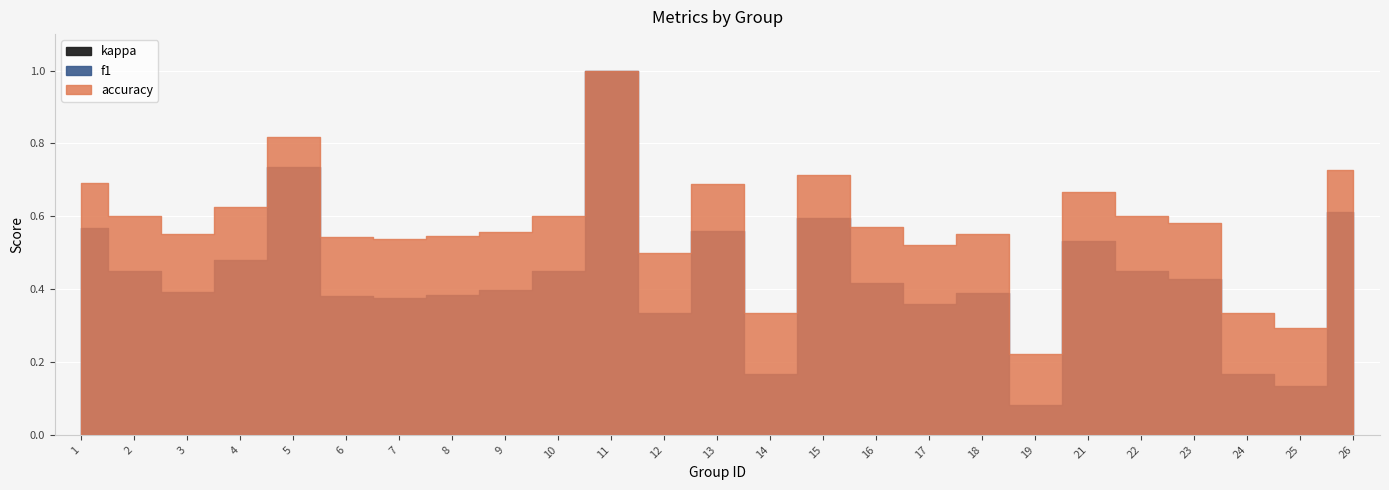

List the series in order of their overall mean, highest first.

accuracy, f1, kappa